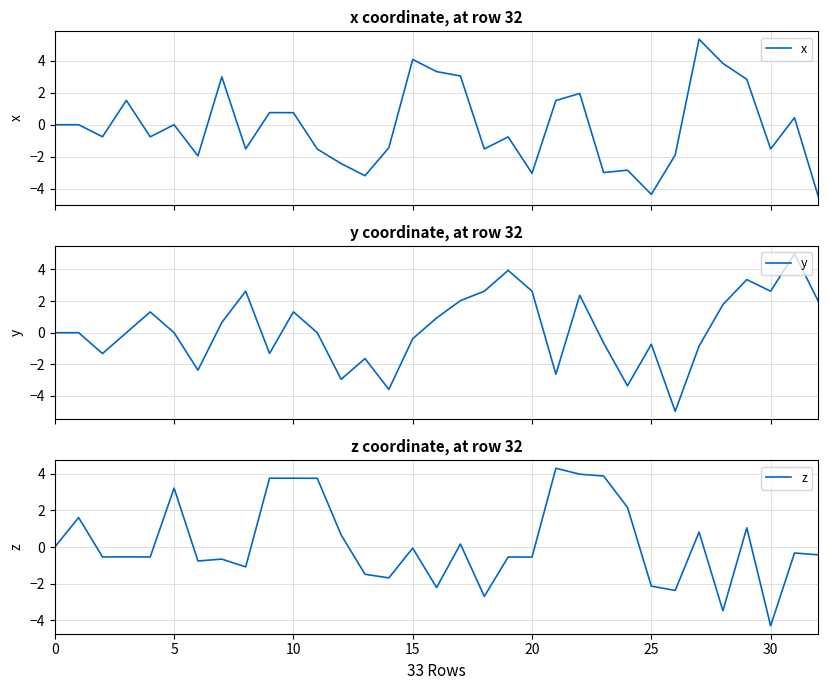

How many interior local valleys does the x series have?

10